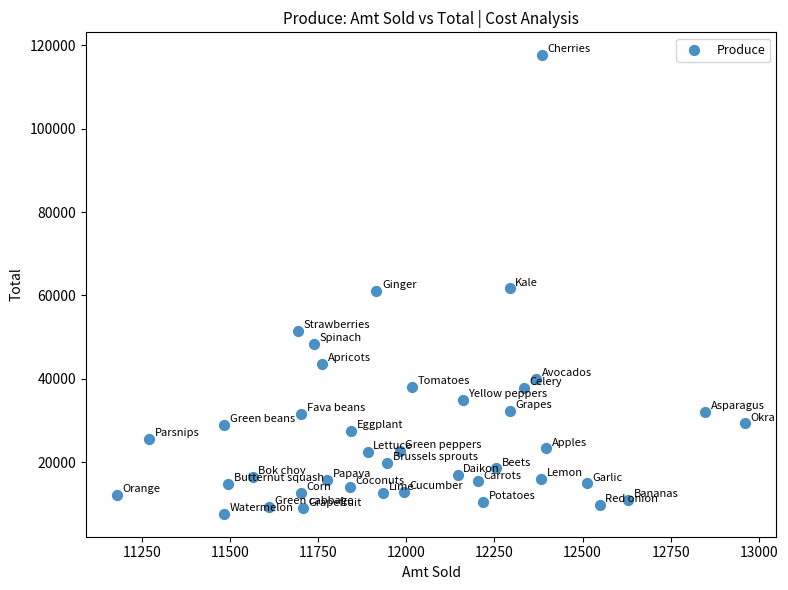

What is the range of Y values (max minus min)?

110072.9